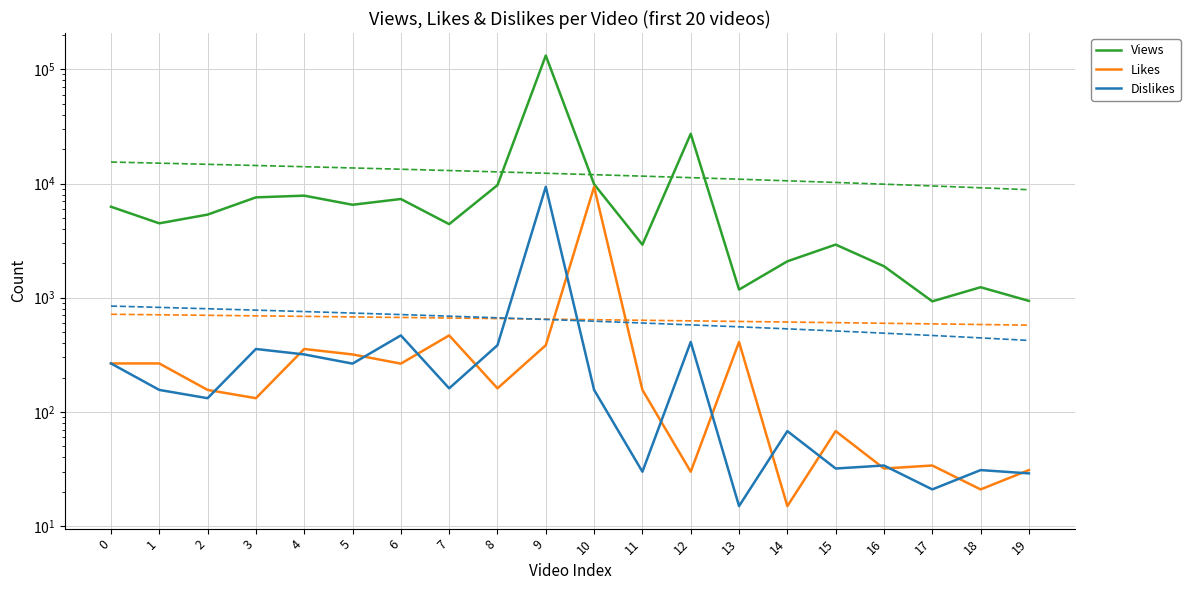

In Views, how many points are higher than both neighbors (excluding endpoints)?

6